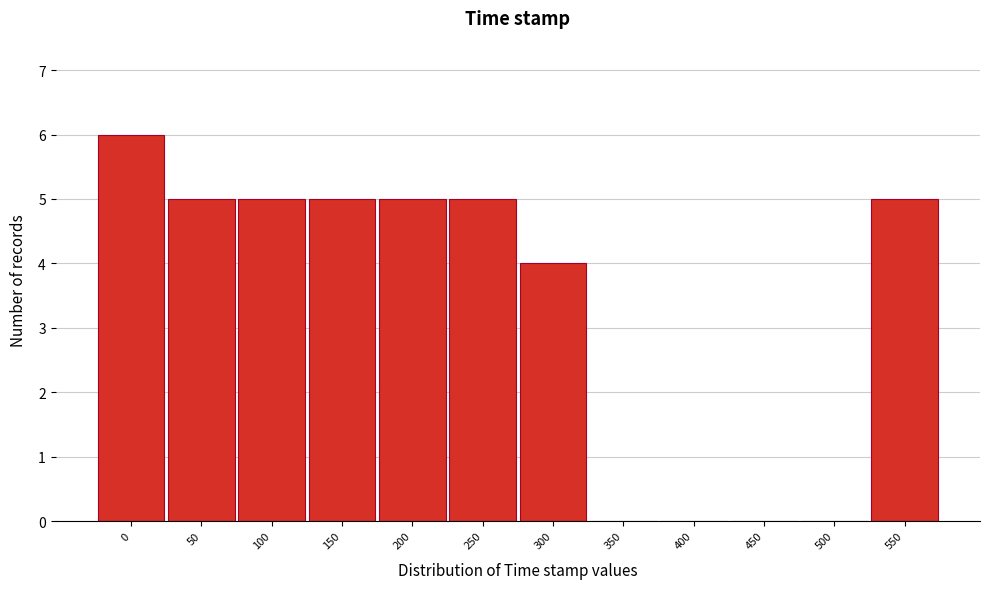

Reading right to left, extract all data points from this chart.

550=5	500=0	450=0	400=0	350=0	300=4	250=5	200=5	150=5	100=5	50=5	0=6